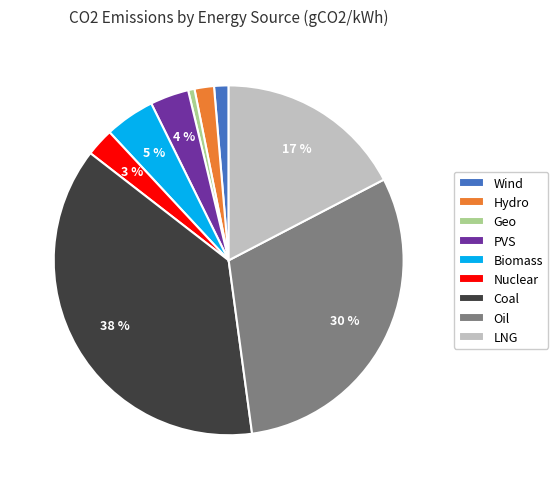

Does any single category account for the majority?

No